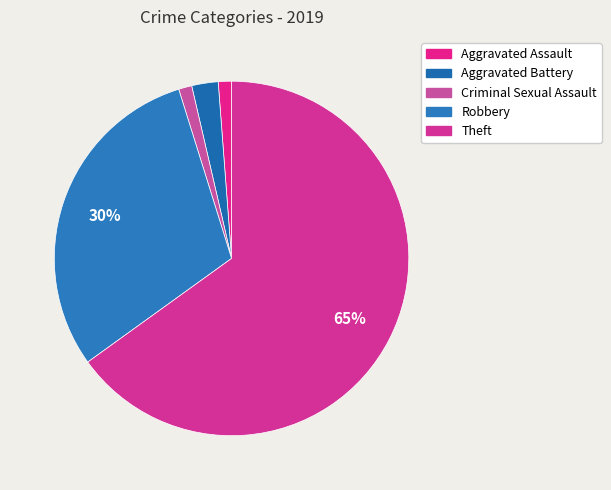

To the nearest percent, what percentage of the pie is Criminal Sexual Assault?

1%